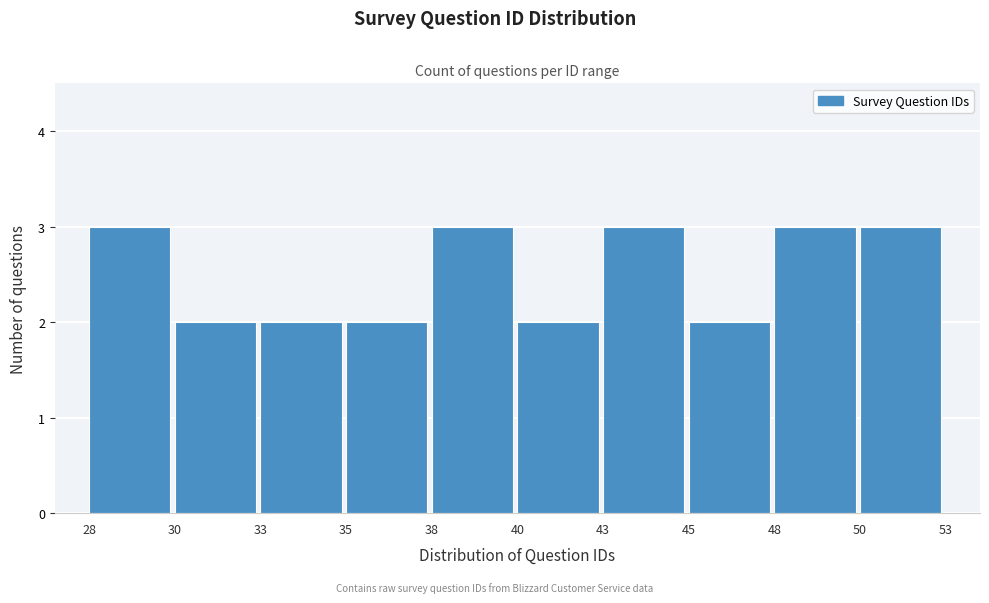

Reading left to right, list all the values displayed in this chart.

3	2	2	2	3	2	3	2	3	3